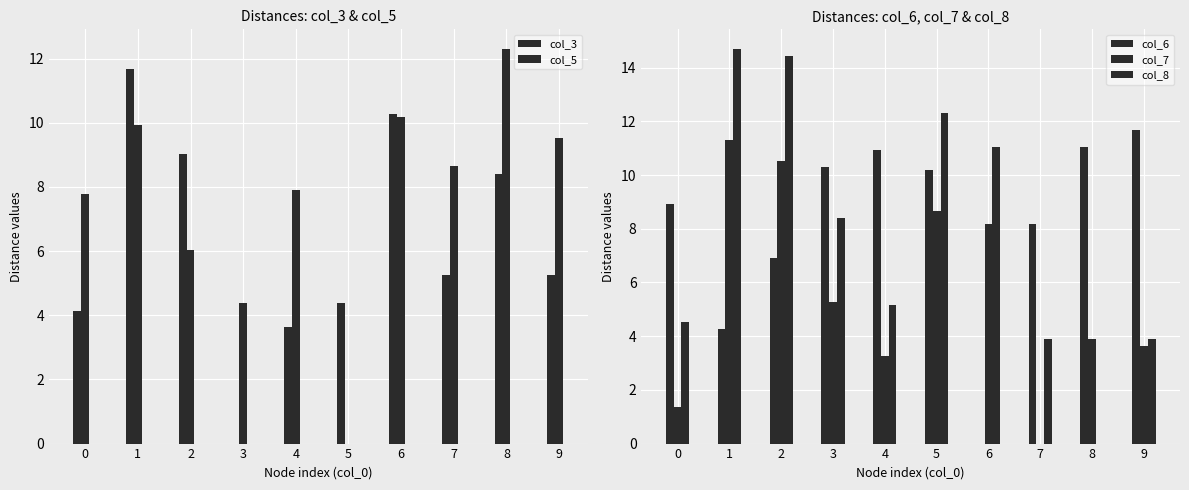

Rank the categories by col_5 value from lowest to highest.

5, 3, 2, 0, 4, 7, 9, 1, 6, 8